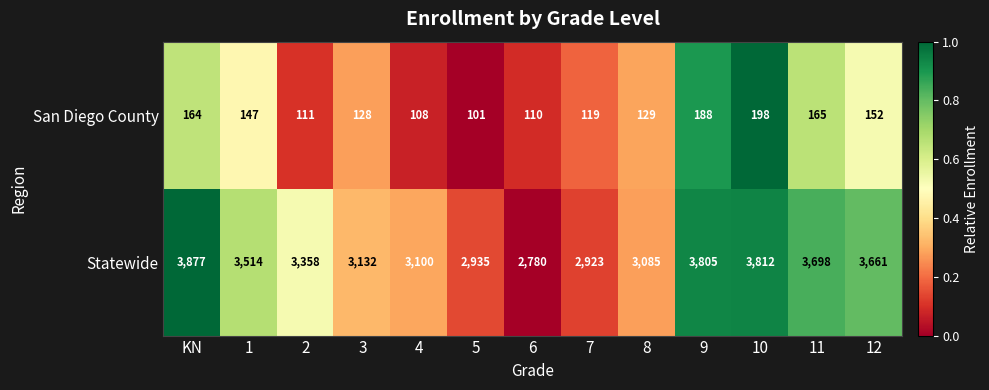

Which series has the largest range (max minus min)?

Statewide